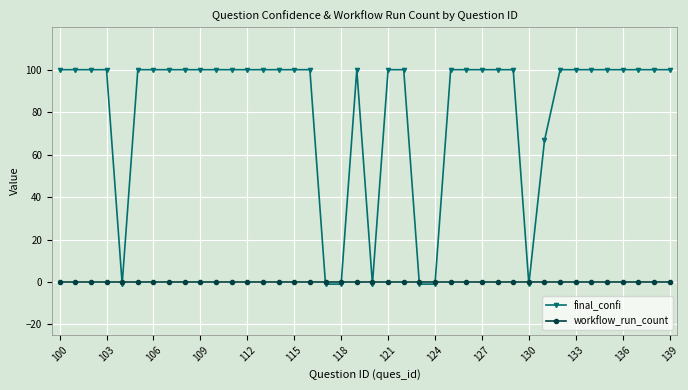

Rank the series by their average value, from highest to lowest.

final_confi, workflow_run_count